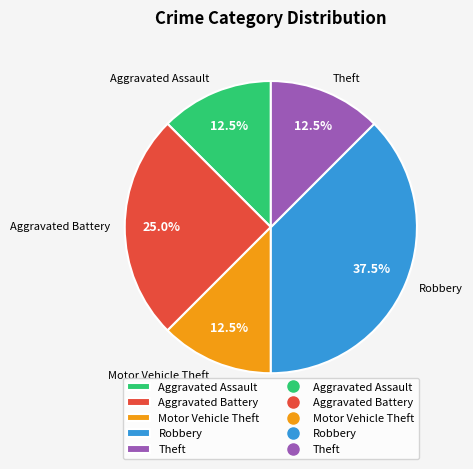

Is there a majority slice in this chart?

No